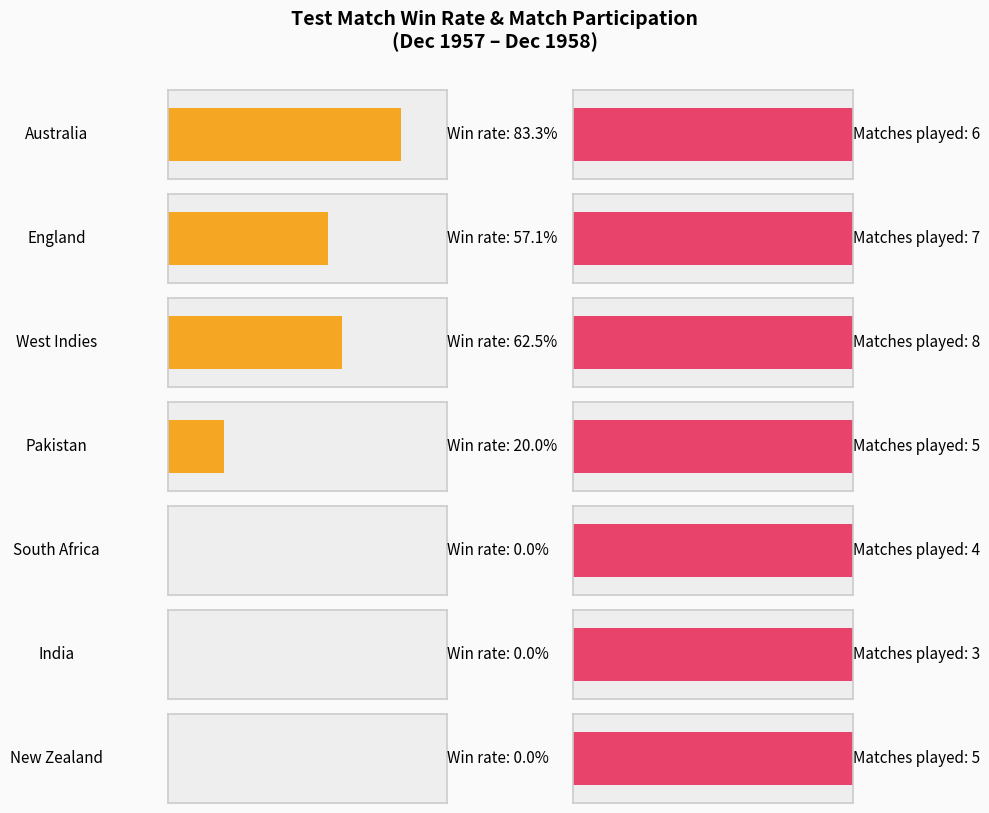

The value of Wins at India is -3. True or false?

False